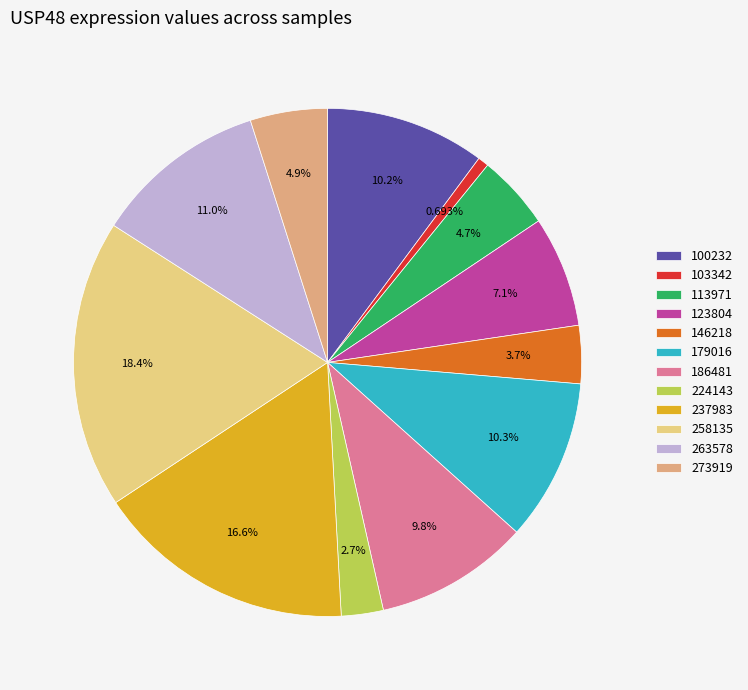

To the nearest percent, what is the combined percentage of 237983 and 186481?

26%